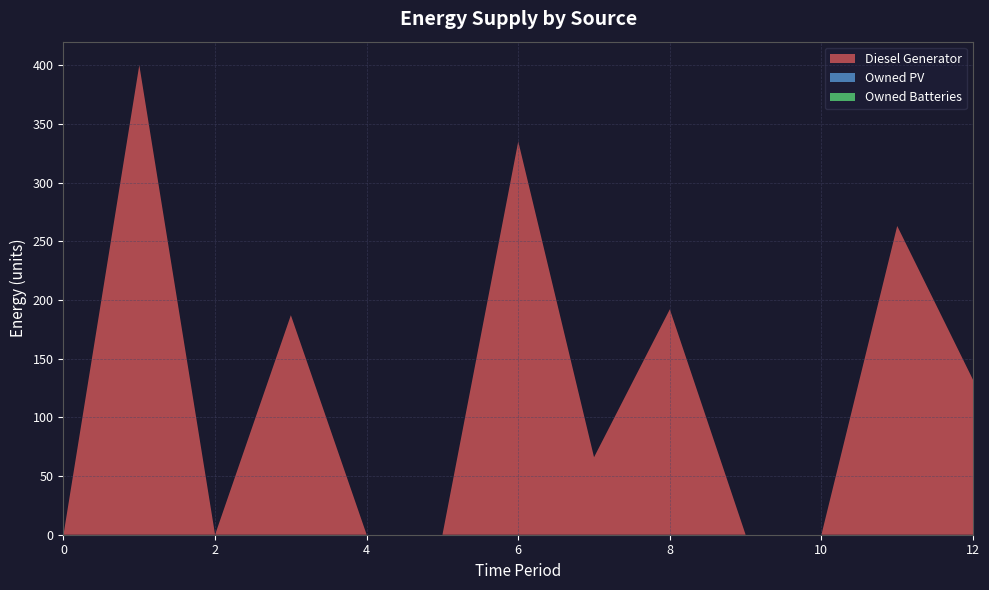

Reading left to right, extract all data points from this chart.

Diesel Generator: 0	400	0	187	0	0	335	66	192	0	0	263	132
Owned PV: 0	0	0	0	0	0	0	0	0	0	0	0	0
Owned Batteries: 0	0	0	0	0	0	0	0	0	0	0	0	0